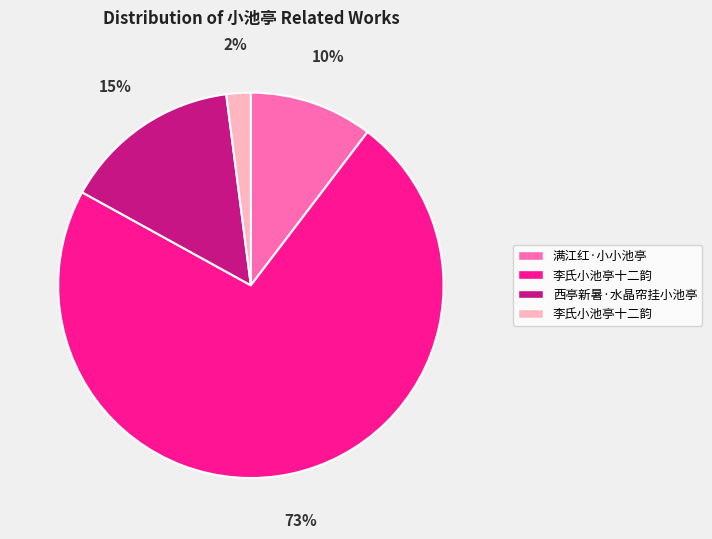

To the nearest percent, what is the average slice percentage?

25%